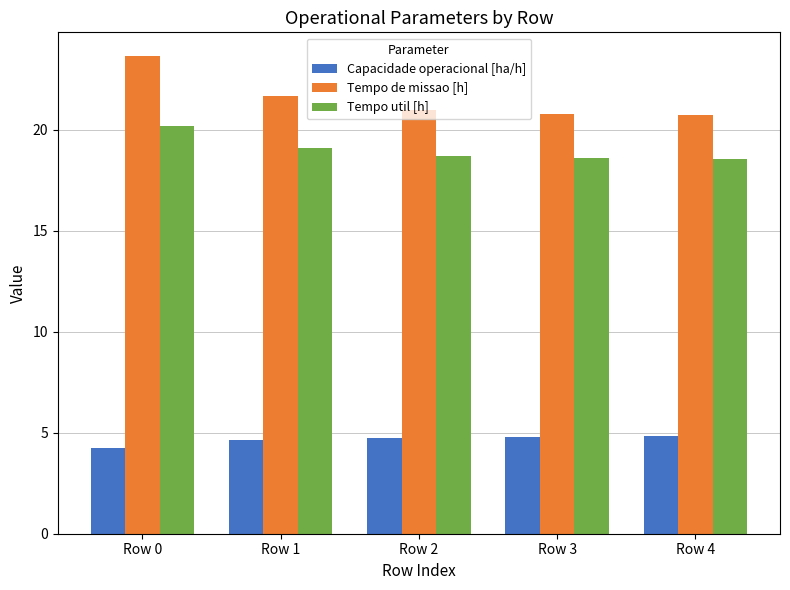

Which series has the largest total across all categories?

Tempo de missao [h]